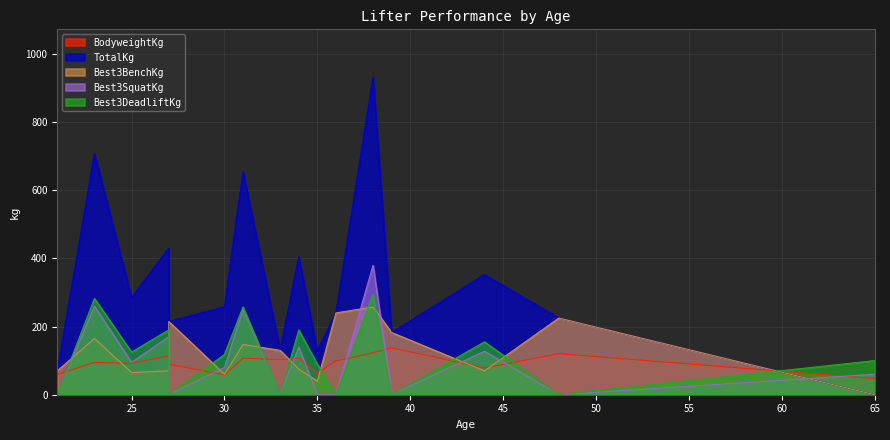

Does the chart have visible grid lines?

Yes